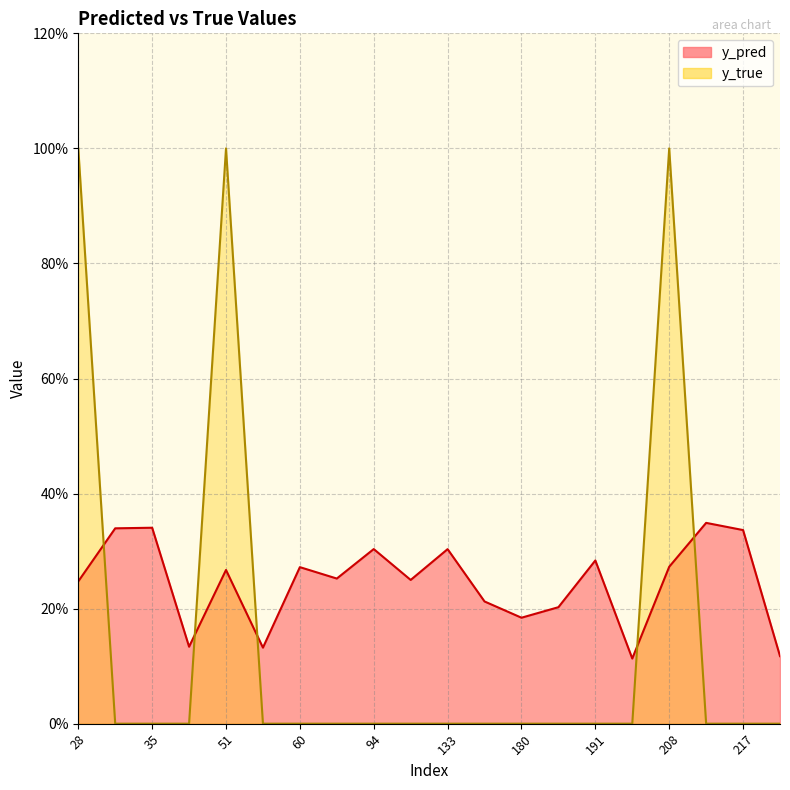

How many y_pred values are between 0 and 1?

20